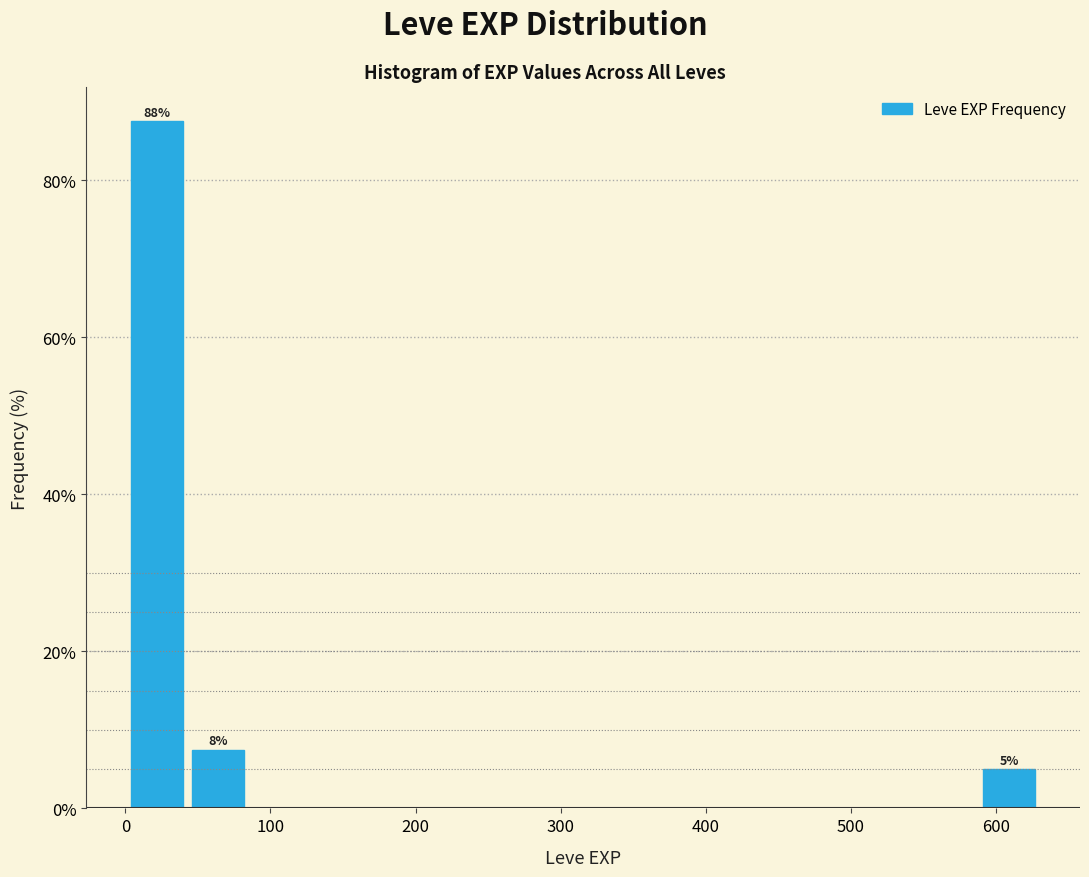

Which range on the x-axis has the tallest bar?

0 to 40